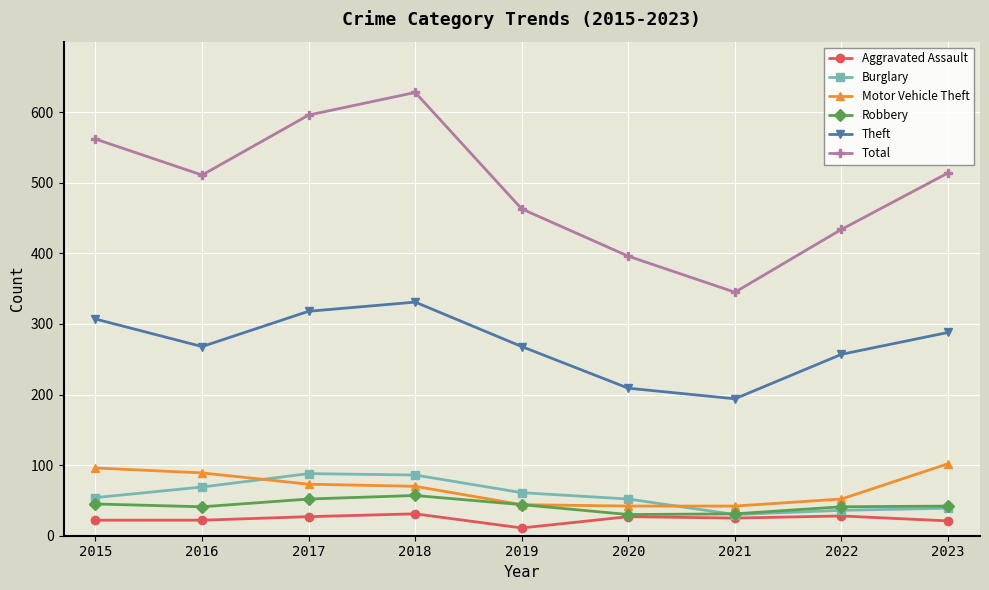

What is the difference between the maximum and second lowest values in the Aggravated Assault series?

10